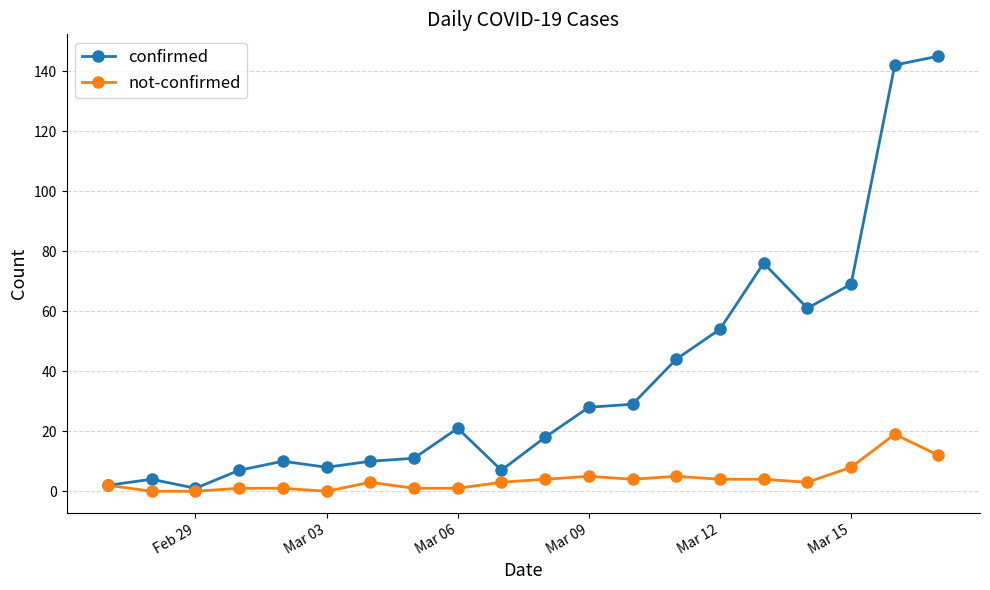

What is the average value of the not-confirmed series?

4